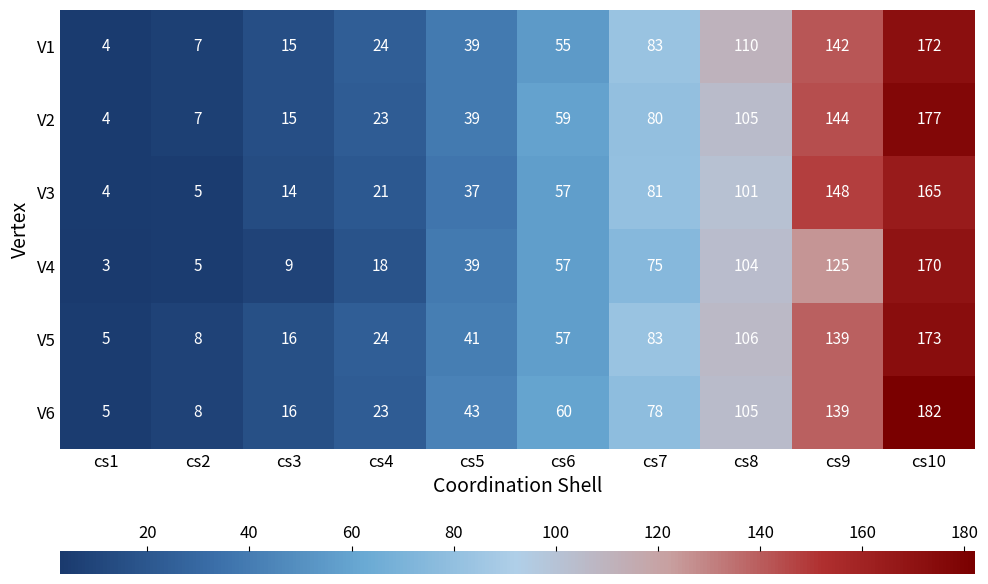

Which series has the largest total across all categories?

V6